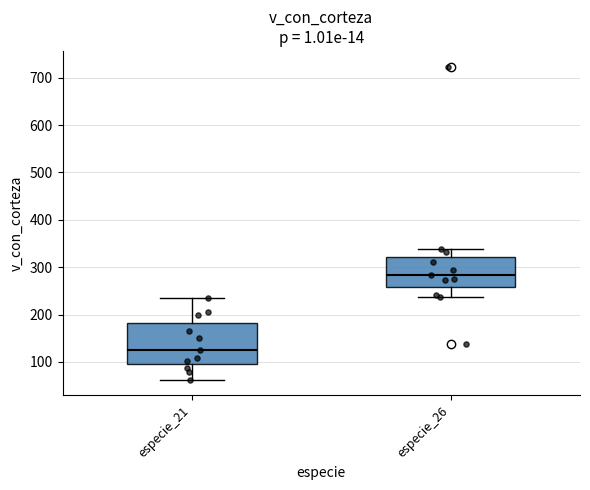

Which box has the lowest median line?

especie_21